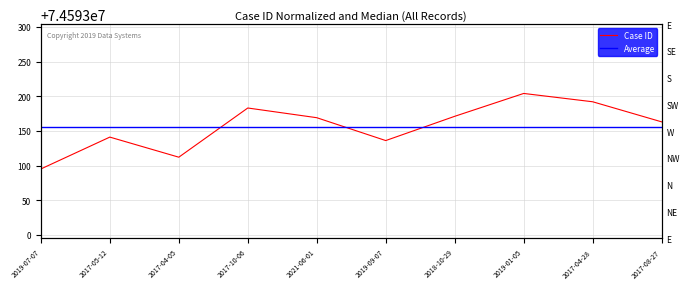

What is the spread (max minus min) of values at 2017-05-12?

14